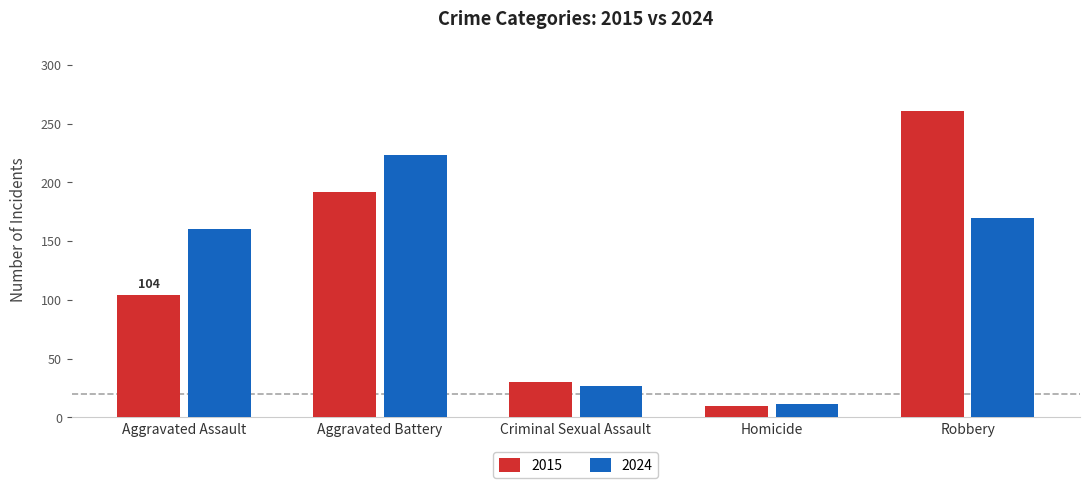

How many data points does each series have?

5